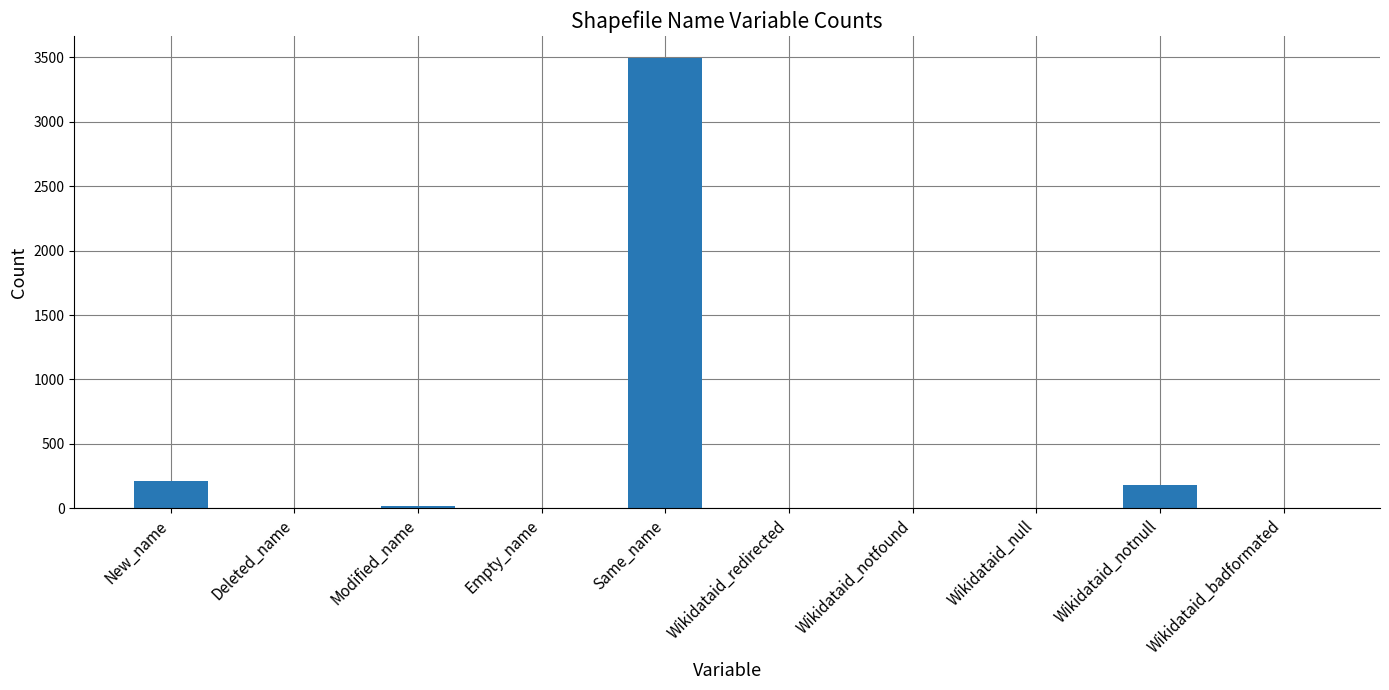

At which label does the data first exceed 1?

New_name